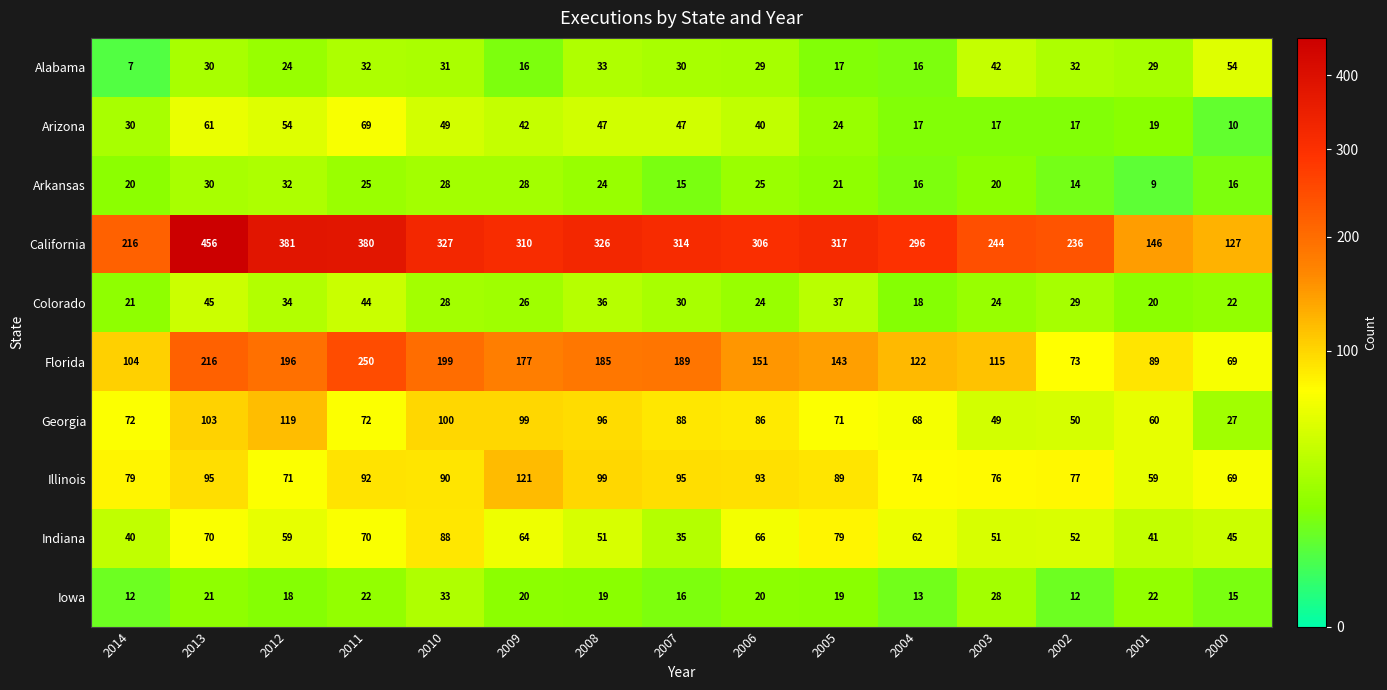

What is the difference between the maximum and minimum values in the Georgia series?

92